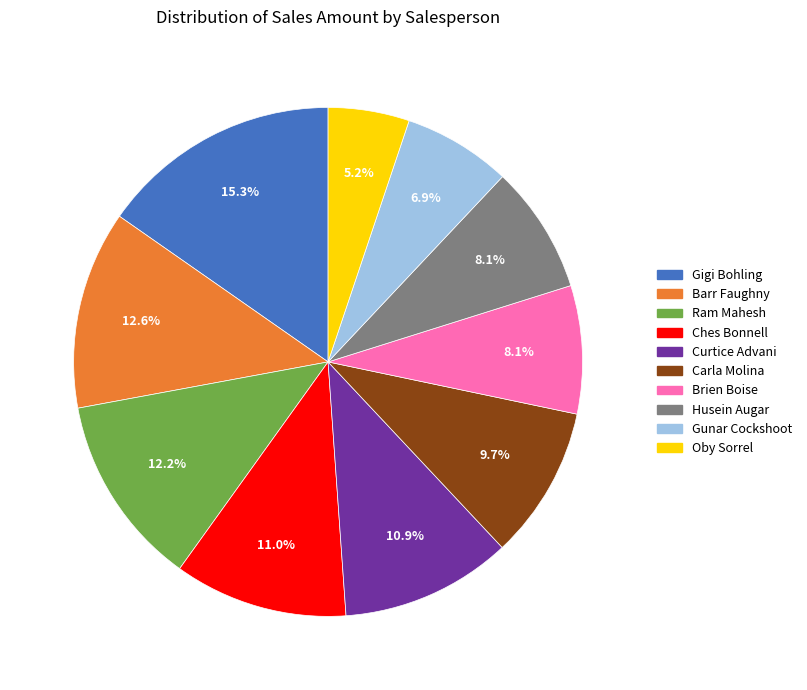

True or false: Husein Augar accounts for 16% of the total.

False